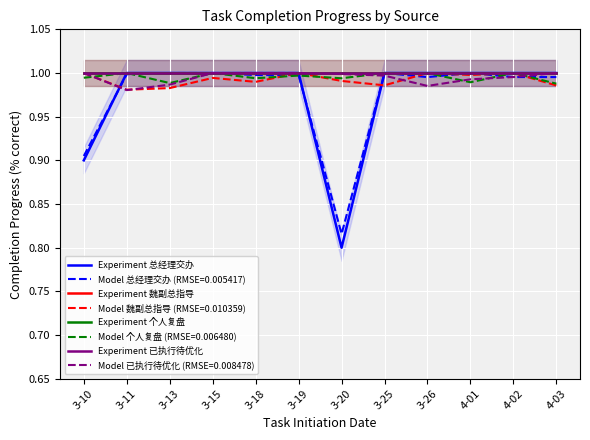

What is the difference between the highest and lowest values at 3-10?

0.1